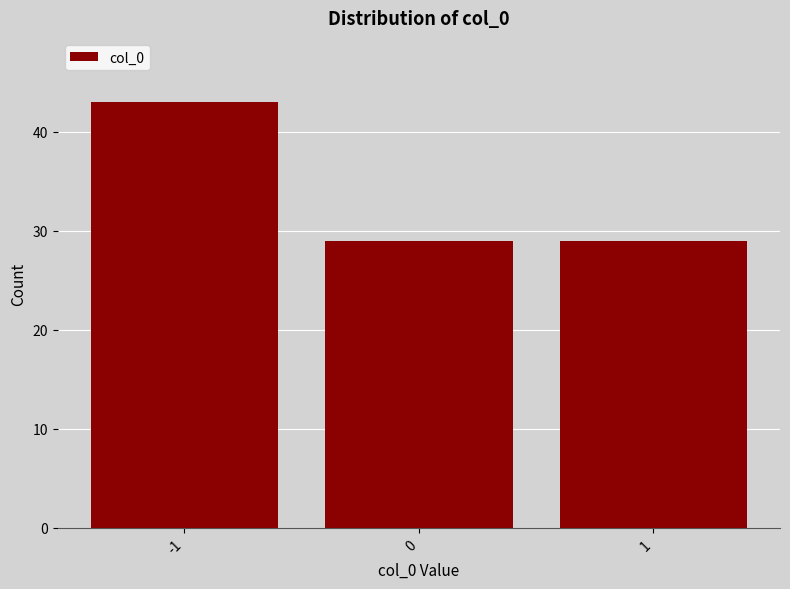

Over which range of the x-axis is the bar tallest?

-1.5 to -0.5